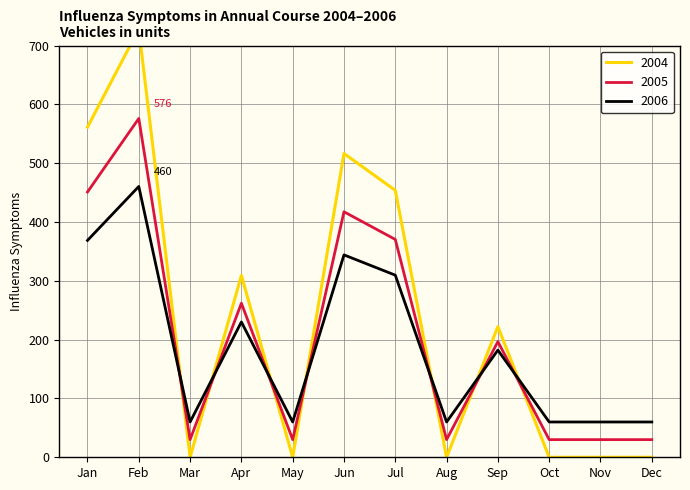

What is the lowest value of the 2006 series?

60.0